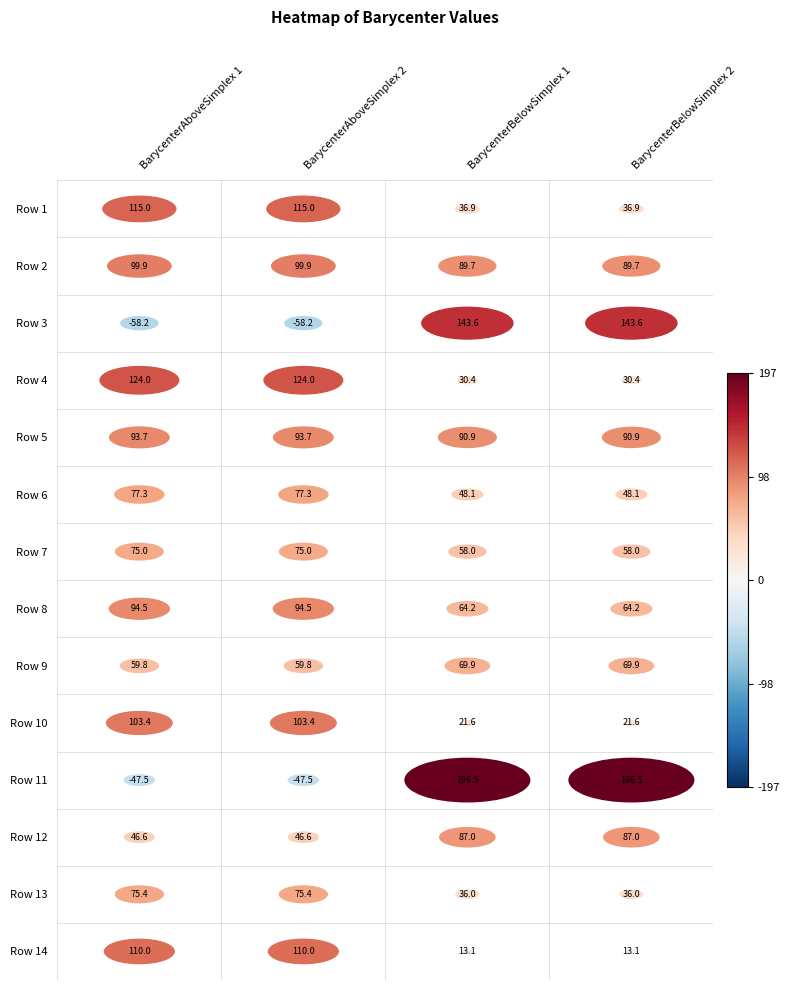

The value of Row 1 at 3 is 36.9. True or false?

True